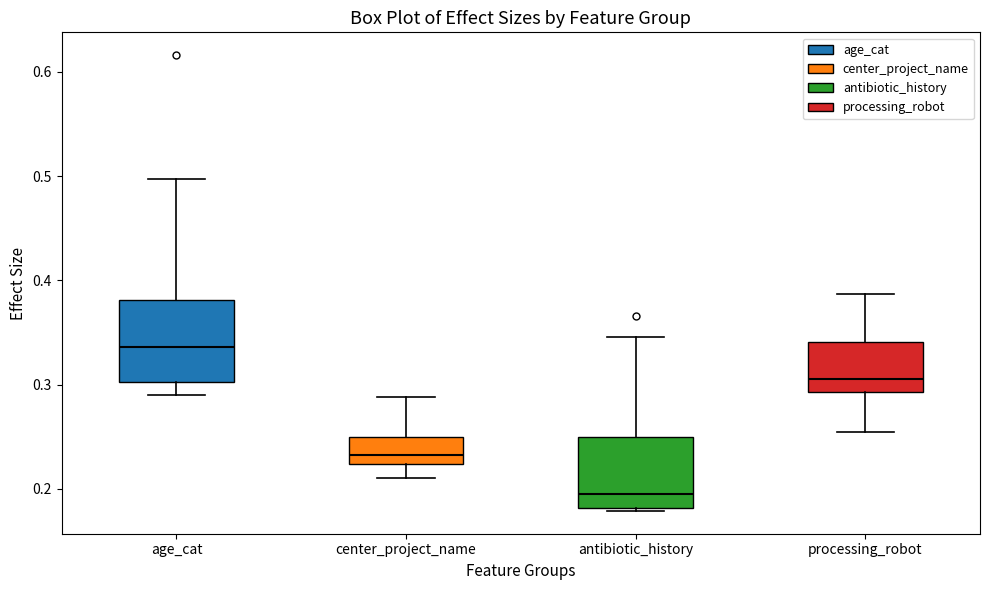

Which box has the highest median line?

age_cat